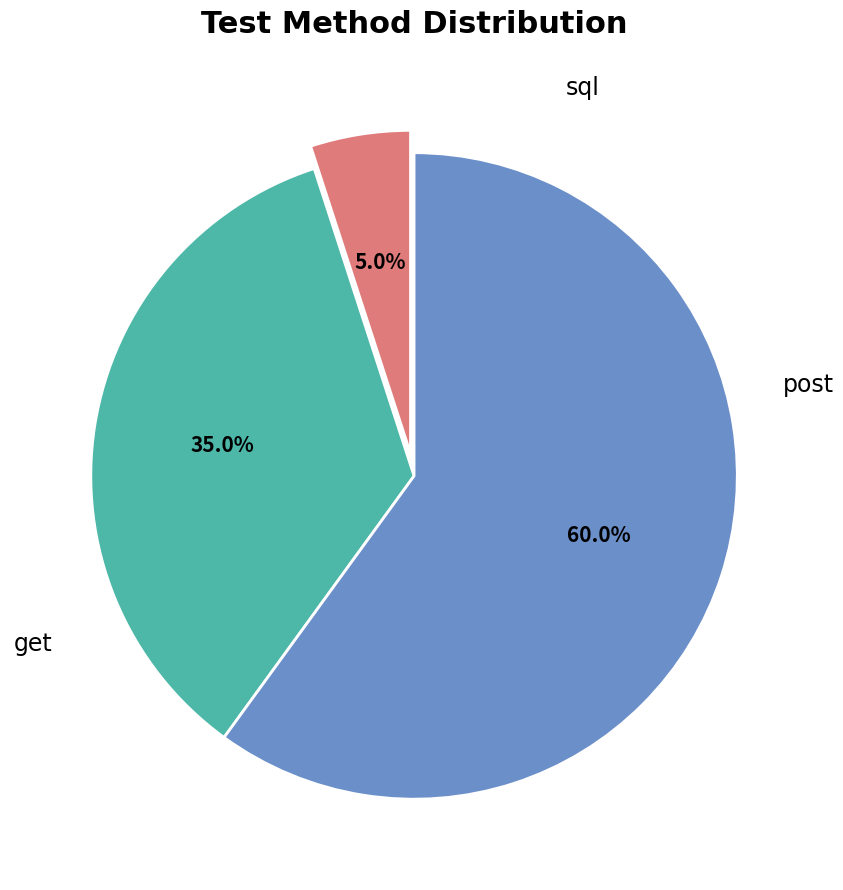

True or false: get accounts for 35% of the total.

True